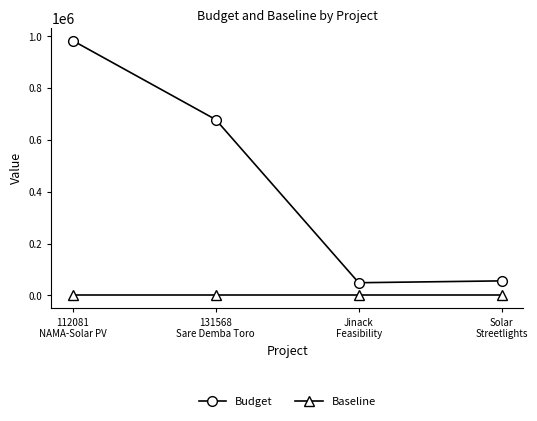

What is the average value of the Budget series?

441352